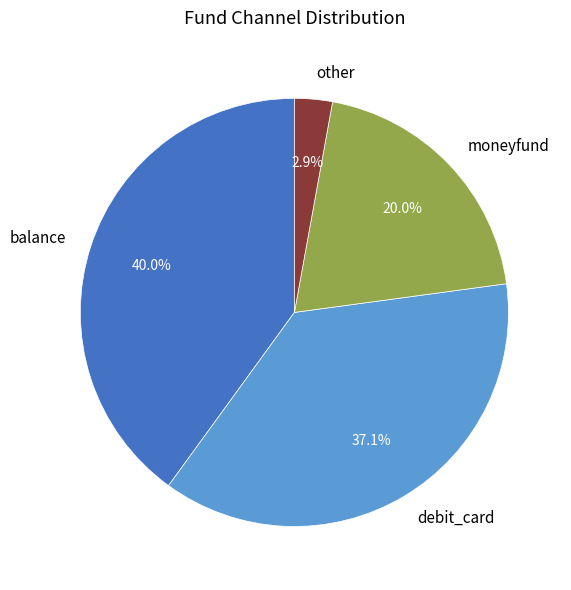

To the nearest percent, what is the combined percentage of moneyfund and debit_card?

57%